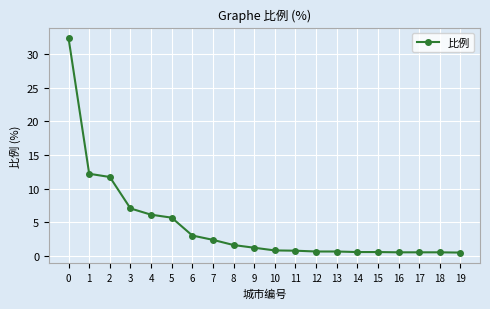

The value at 6 is 5.5. True or false?

False